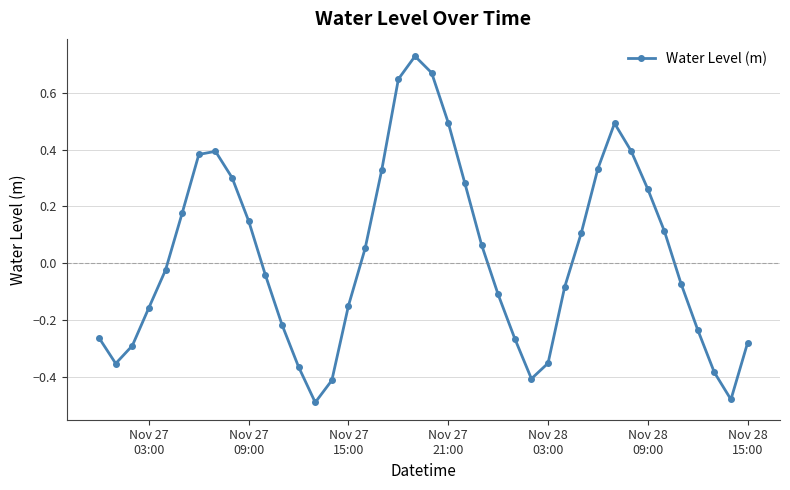

What is the difference between the second highest and second lowest values?

1.1